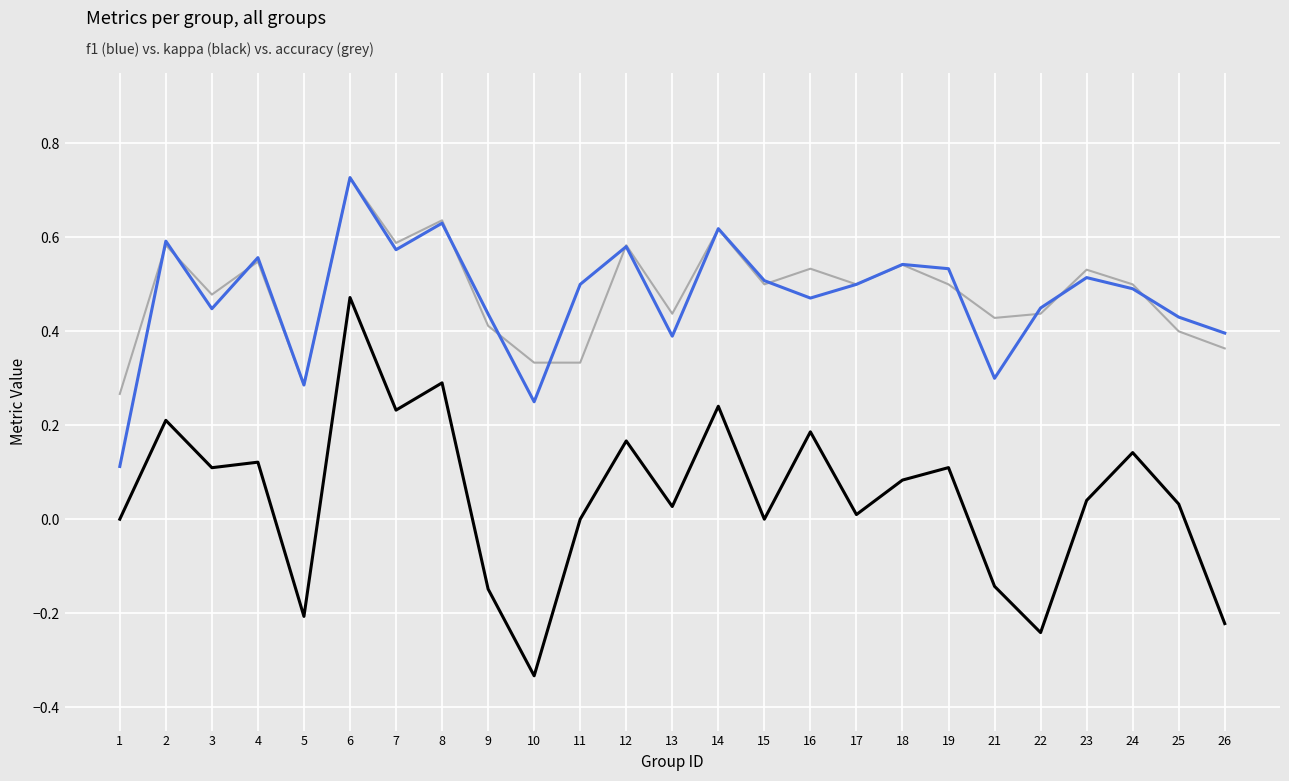

At which category is the sum across all series the highest?

6